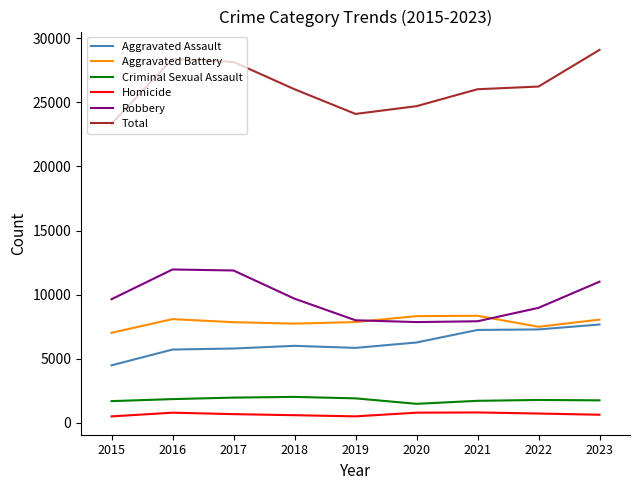

What is the difference between the Robbery values at 2020 and 2016?

4105